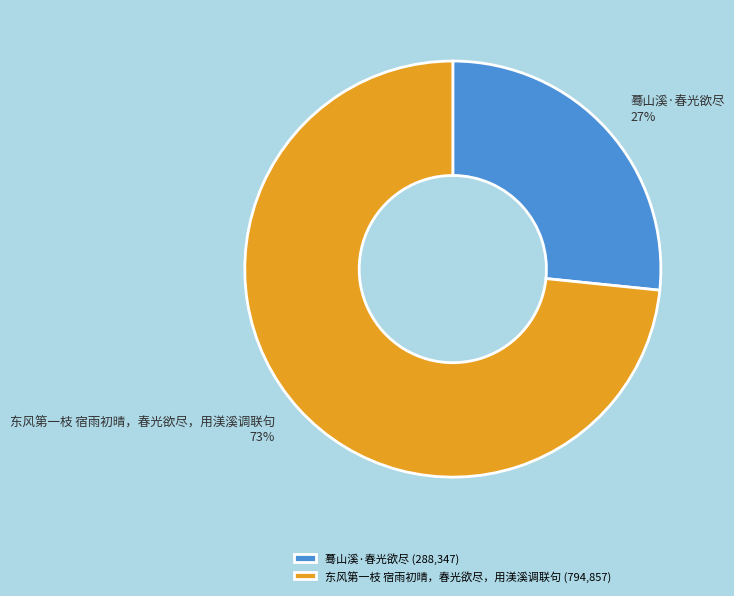

What is the ratio of the value at 蓦山溪·春光欲尽 to the value at 东风第一枝 宿雨初晴，春光欲尽，用渼溪调联句?

0.4